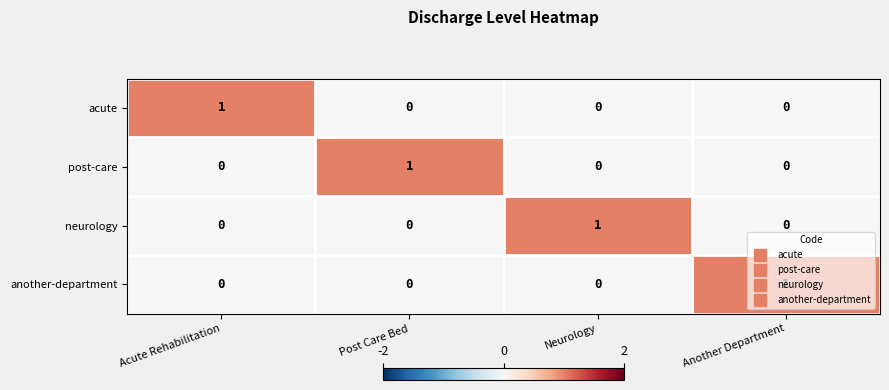

At how many categories does at least one series exceed 0?

4